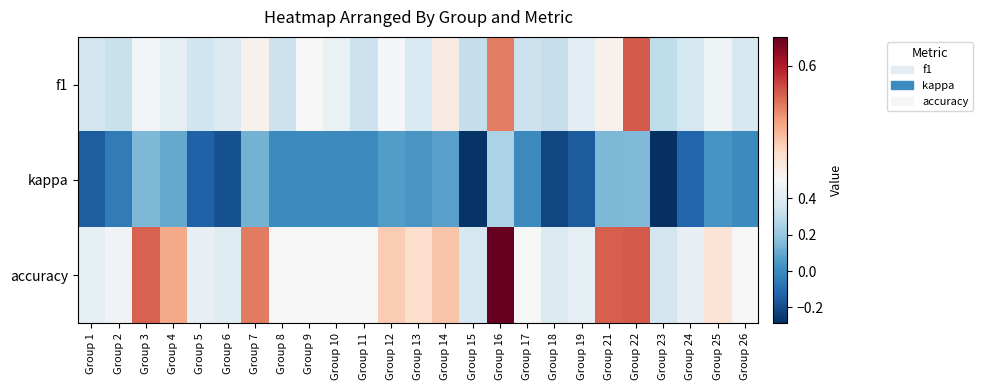

At which category is the sum across all series the highest?

Group 16